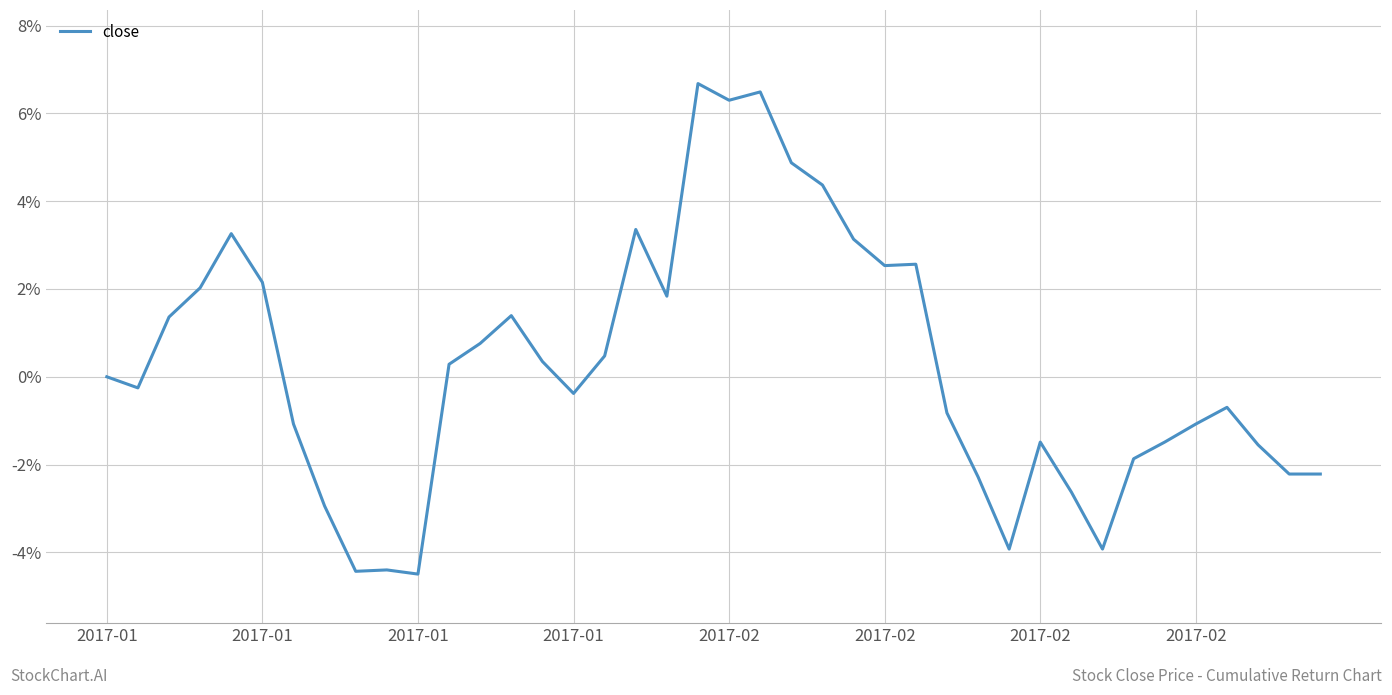

What is the minimum value shown in the chart?

-4.5